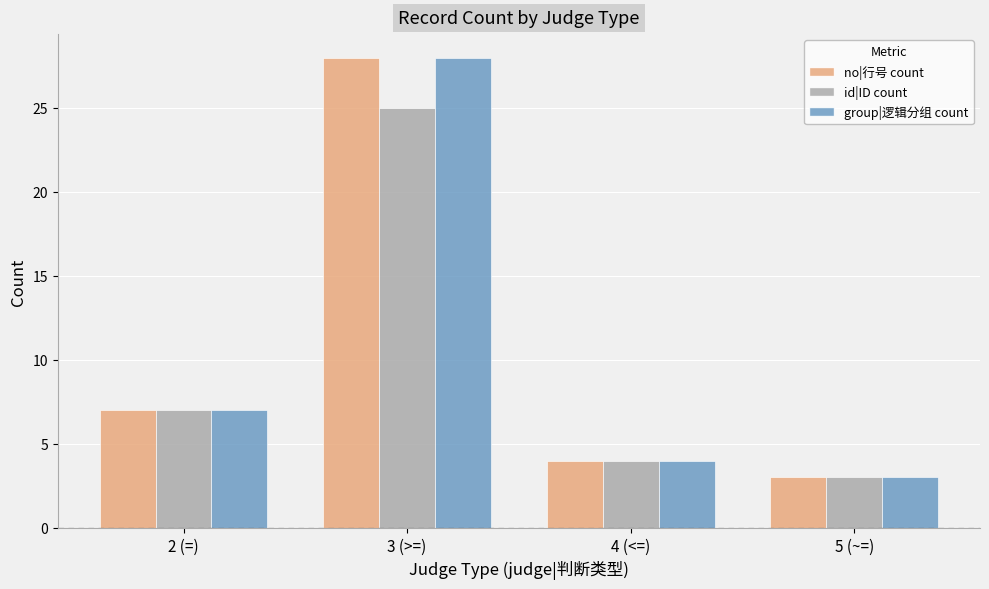

How many groups of bars are there?

4